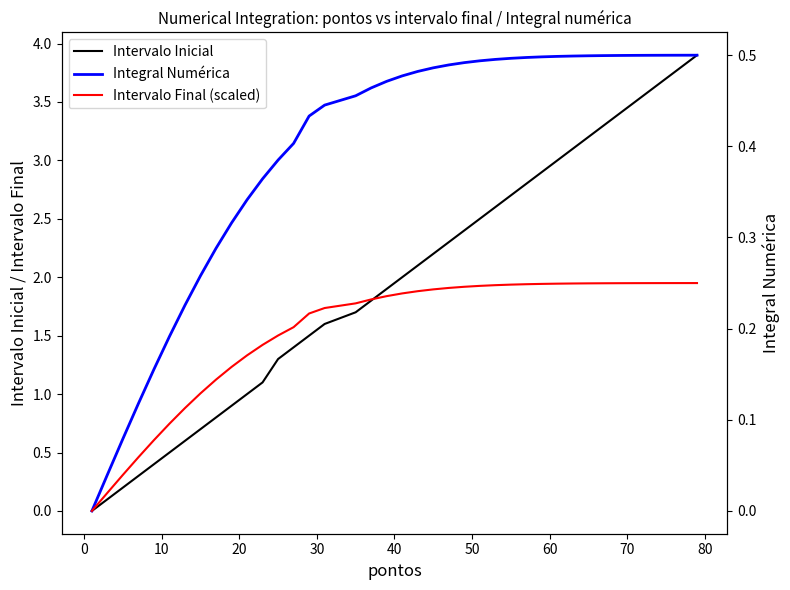

Is the value of Integral Numérica at 14 greater than the value of Intervalo Inicial at 20?

Yes